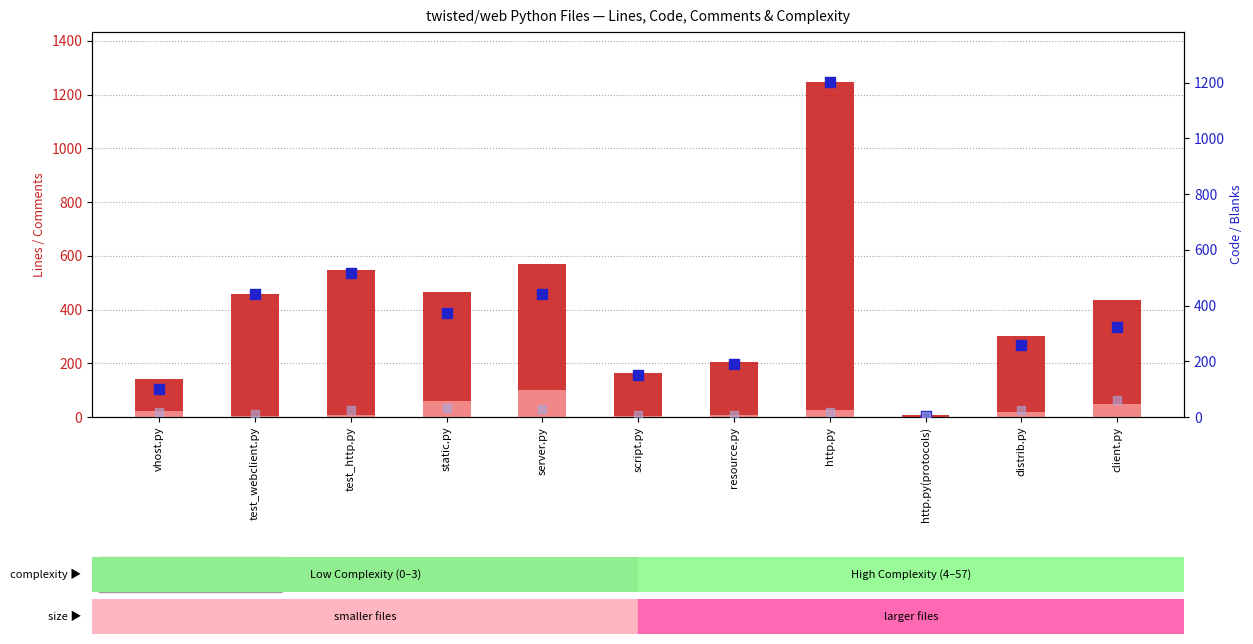

Which series contains the highest Y value?

Lines